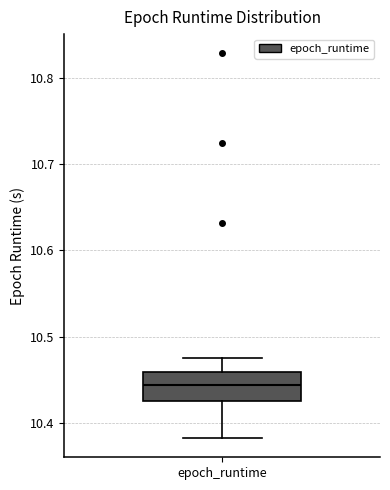

Read this box plot against the y-axis: the position of the median line, the range covered by the box, and the ends of both whiskers. The values are not printed on the chart, so give them approximately, as read against the axis.

median 10.44, box 10.43 to 10.46, whiskers 10.38 to 10.47